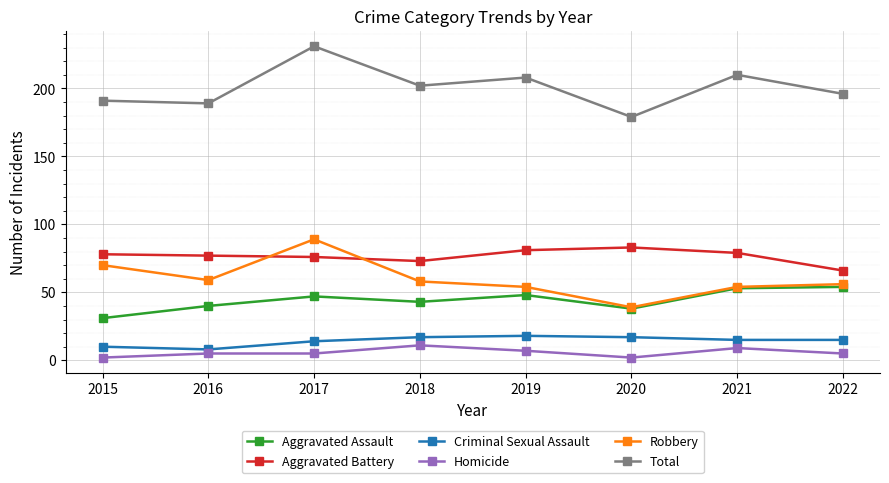

What is the lowest value of the Aggravated Assault series?

31